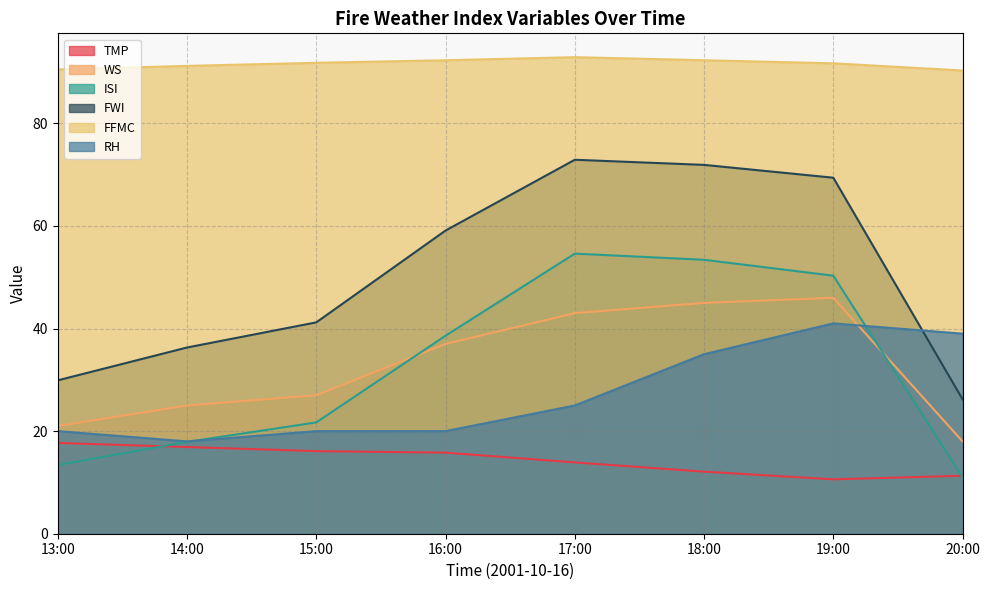

True or false: WS and FWI intersect in this chart.

False